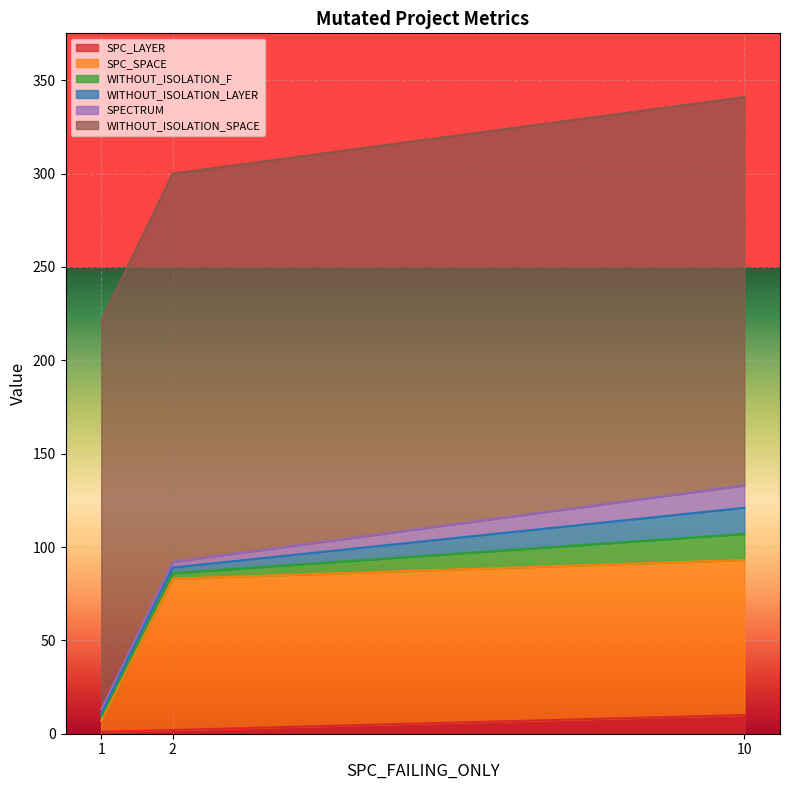

Does the chart display data point markers on the line(s)?

No